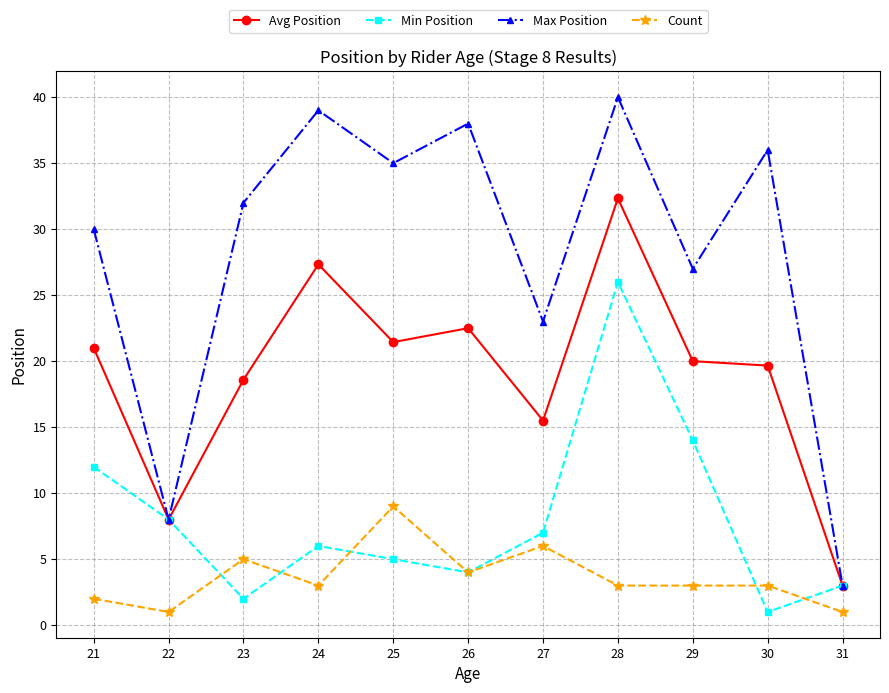

In Max Position, how many points are higher than both neighbors (excluding endpoints)?

4